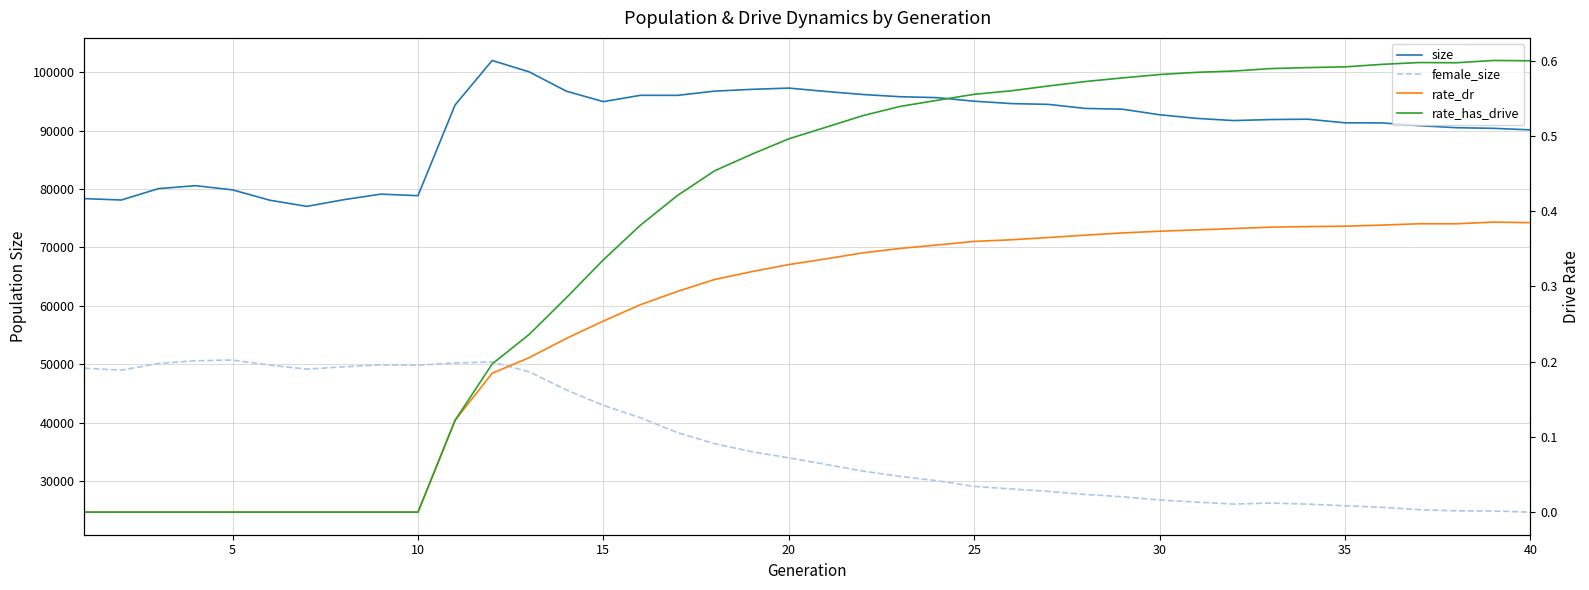

What is the total value across all series at 35?

117114.0